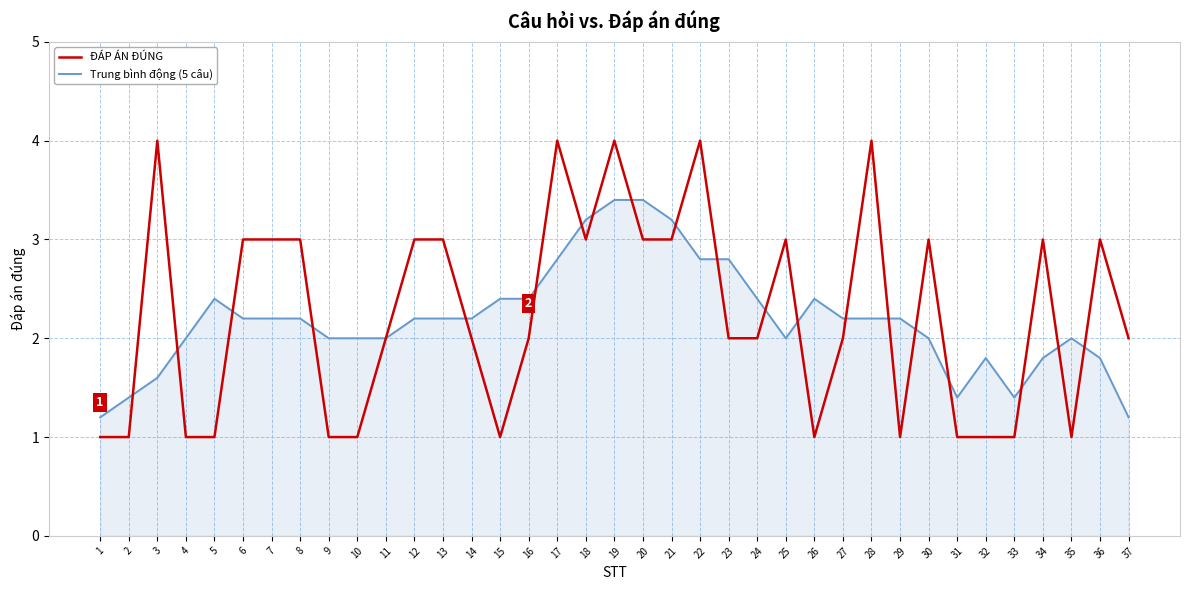

At which label does ĐÁP ÁN ĐÚNG first exceed 2?

3